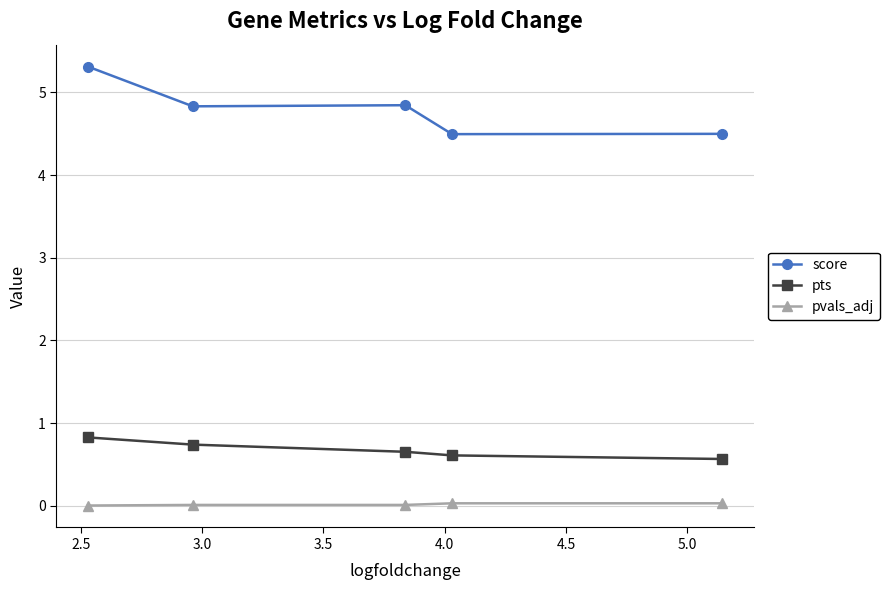

Which series has the largest total across all categories?

score